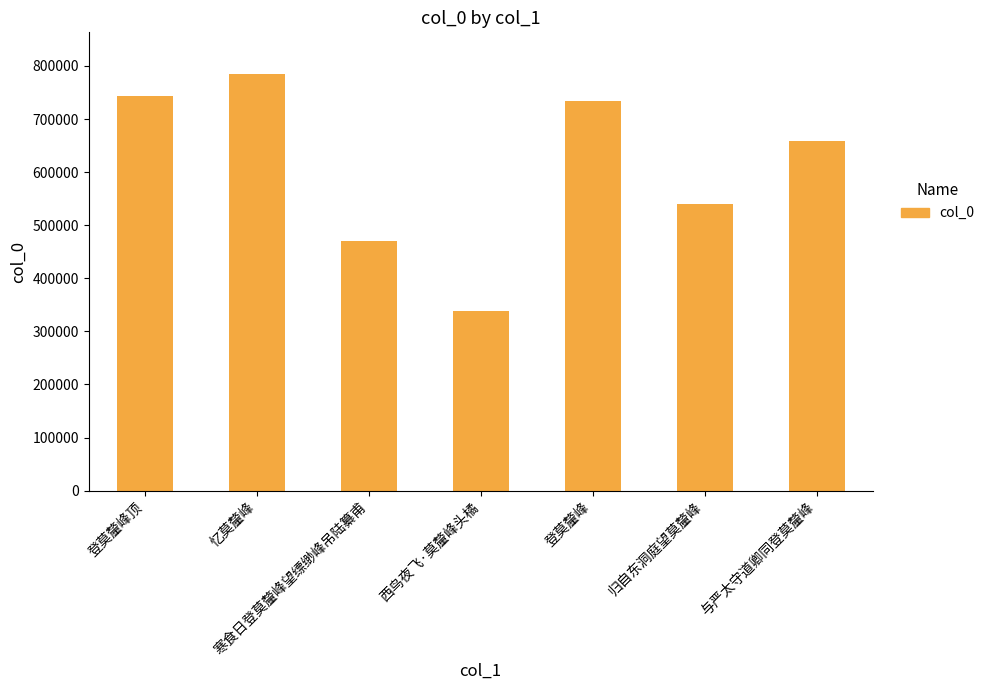

Reading left to right, transcribe all the data shown in this chart.

743042	784812	470292	339014	734842	539052	658904